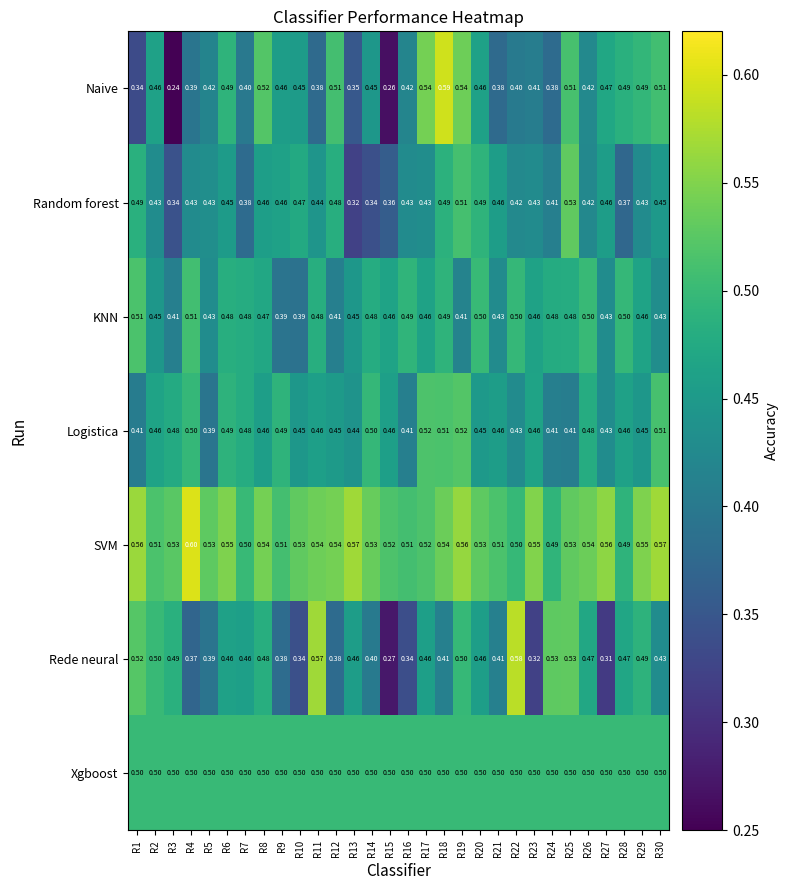

Which series has the largest total across all categories?

SVM